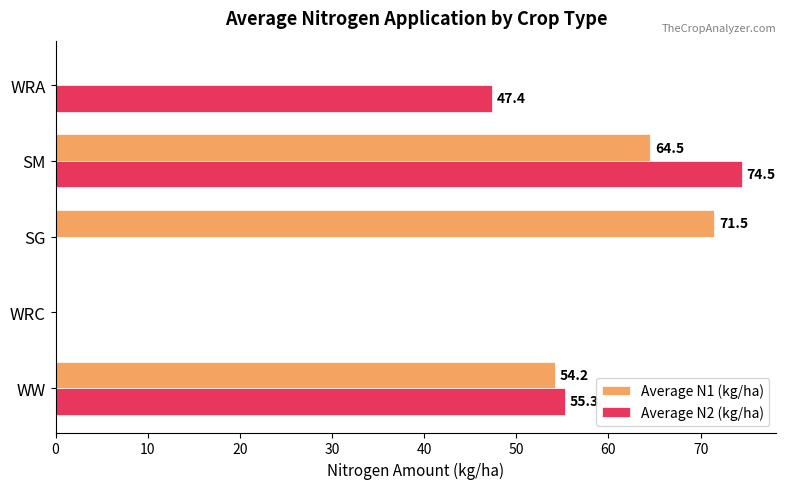

How many values in Average N2 (kg/ha) are above zero?

3